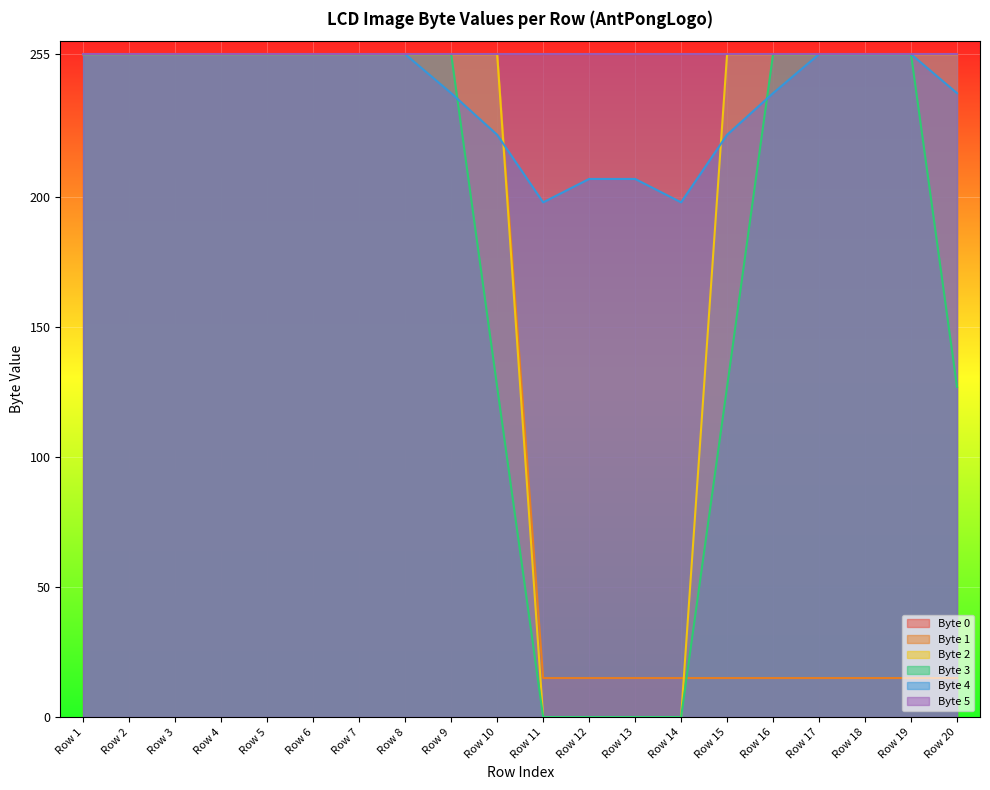

What is the value of the Byte 4 point at the 2nd from the left?

255